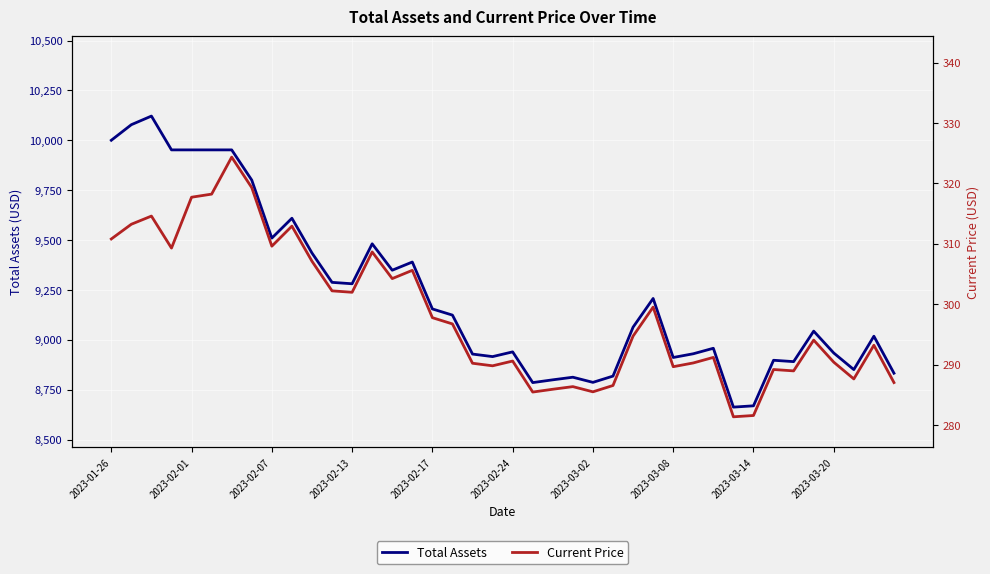

What is the value of the Current Price point at the 5th from the left?

317.7